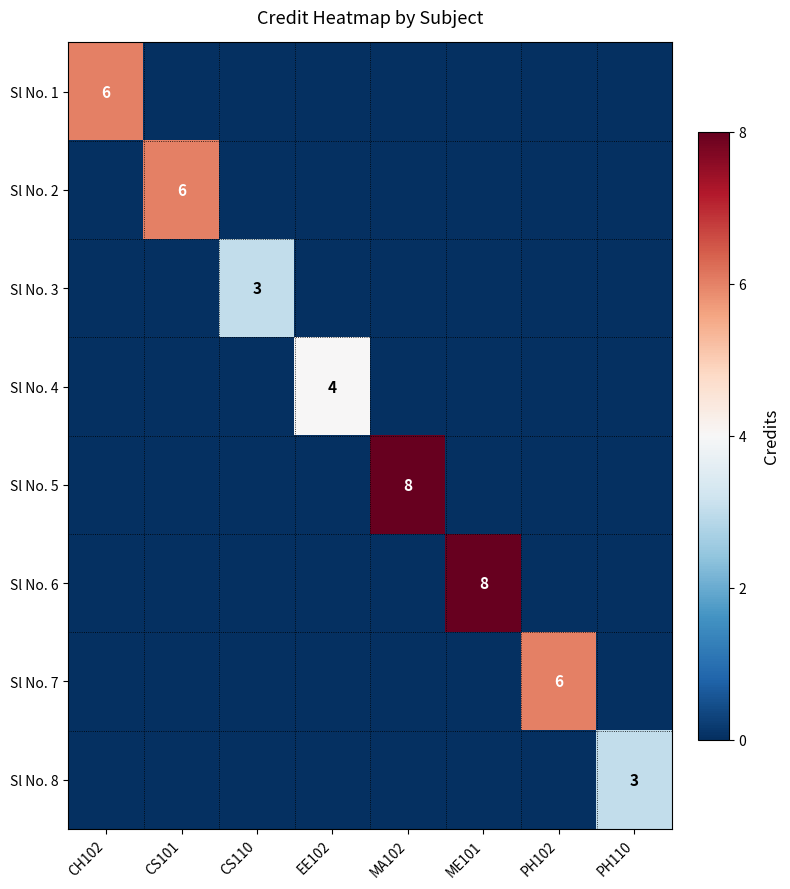

How many distinct data groups are displayed?

8